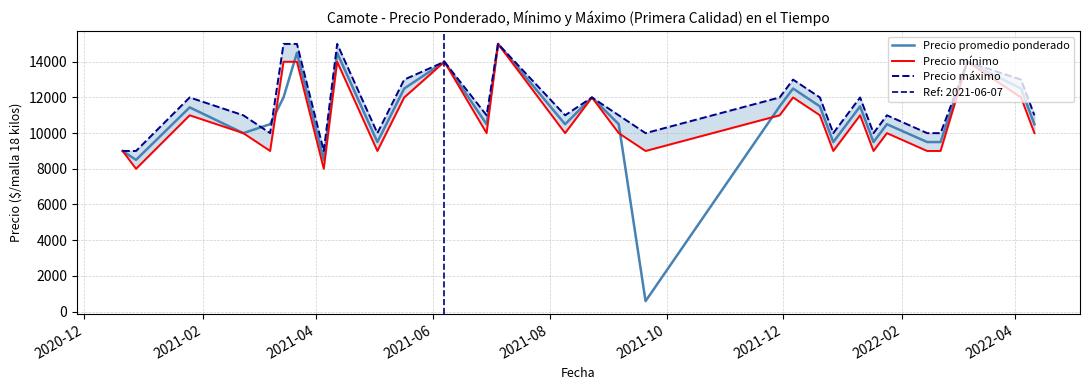

What is the maximum value for Precio promedio ponderado?

15000